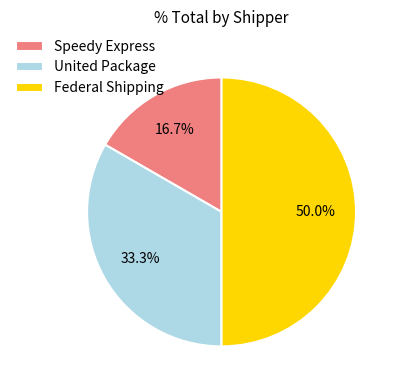

To the nearest percent, what is the difference between the United Package and Speedy Express slice percentages?

17%